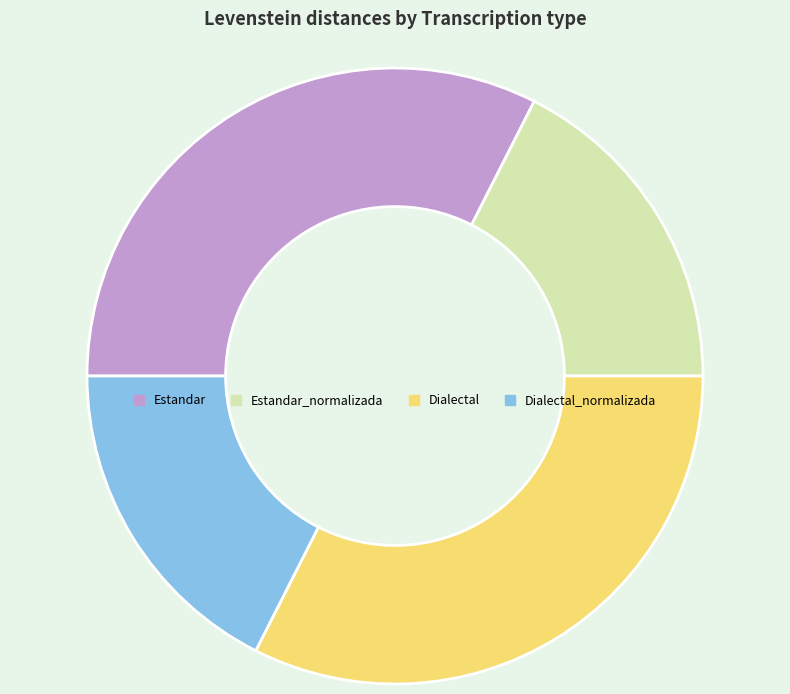

Approximately how many times larger is the value at Estandar_normalizada compared to Dialectal_normalizada?

1.0